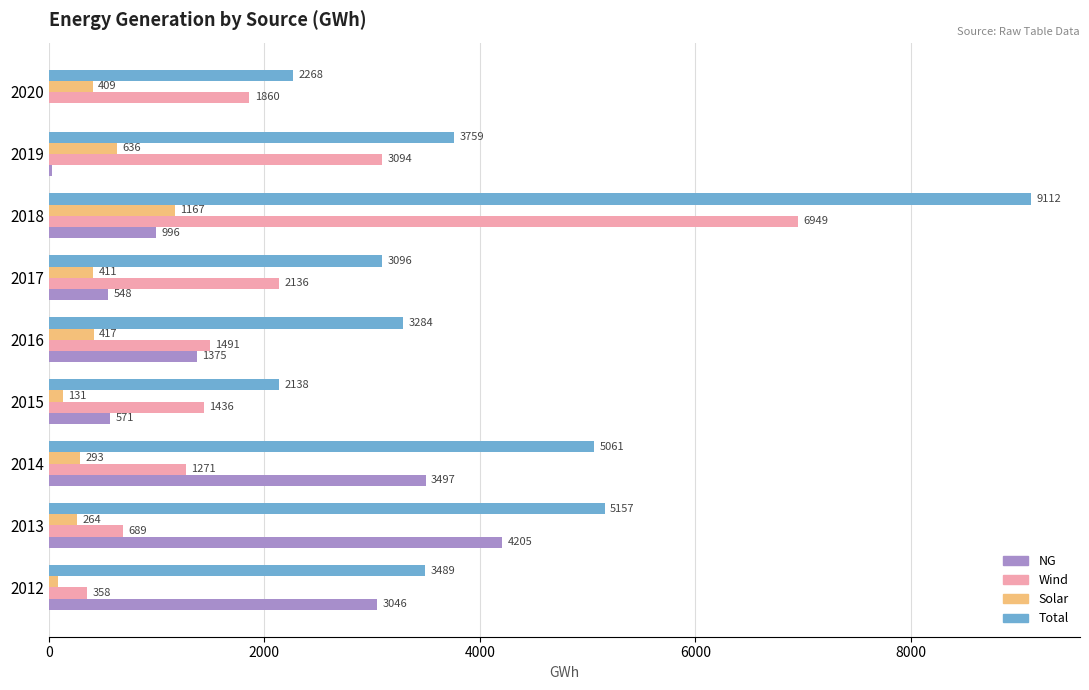

What is the sum of all NG values?

14267.3